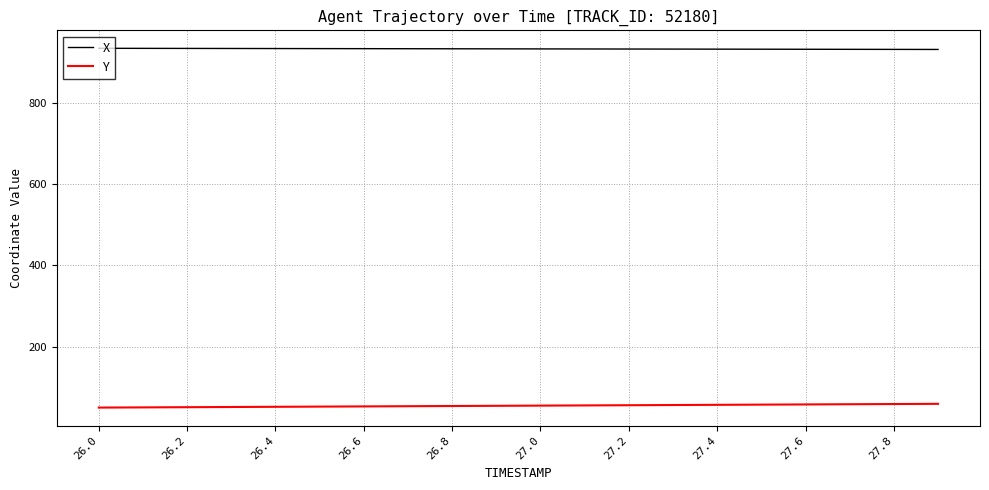

Is this an area chart (filled region under the line)?

No